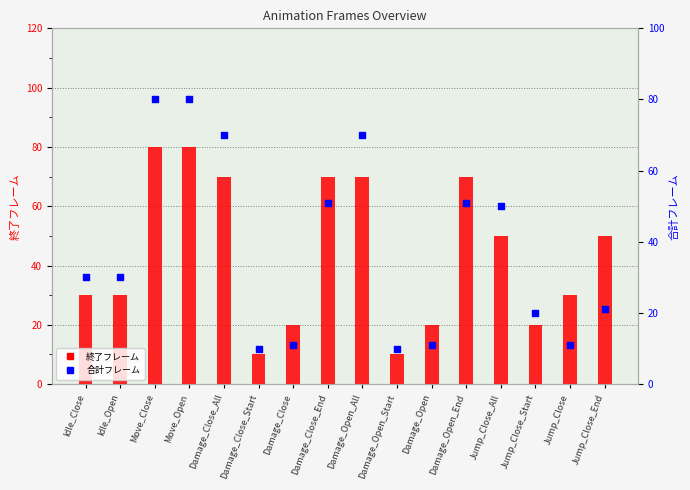

Which series contains the lowest Y value?

終了フレーム